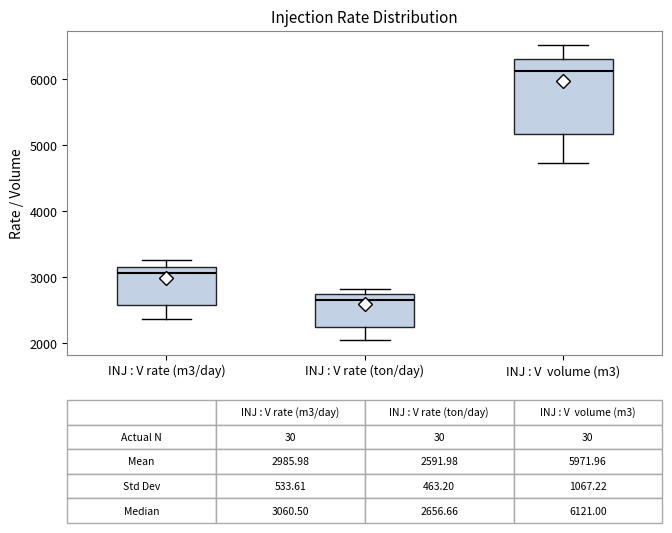

Which box's median line is the lowest?

INJ : V rate (ton/day)